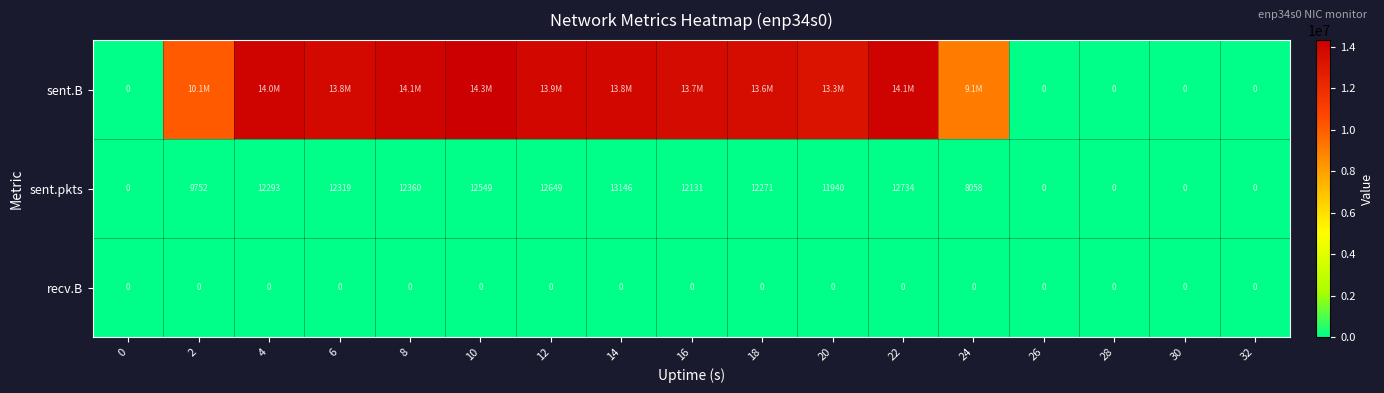

Read the sent.pkts value at 14.

13146